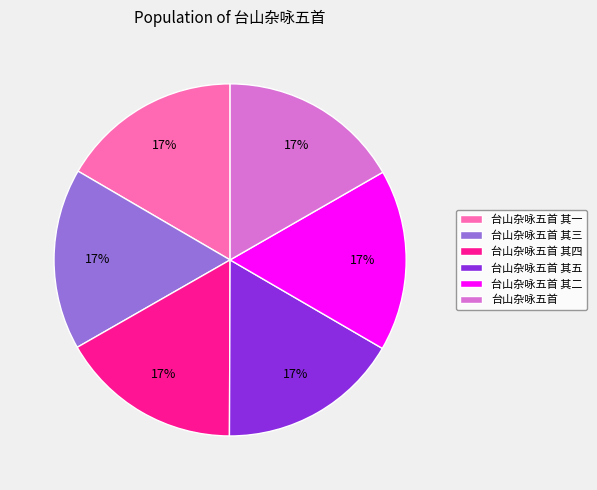

Combined, do 台山杂咏五首 and 台山杂咏五首 其四 account for over 50%?

No